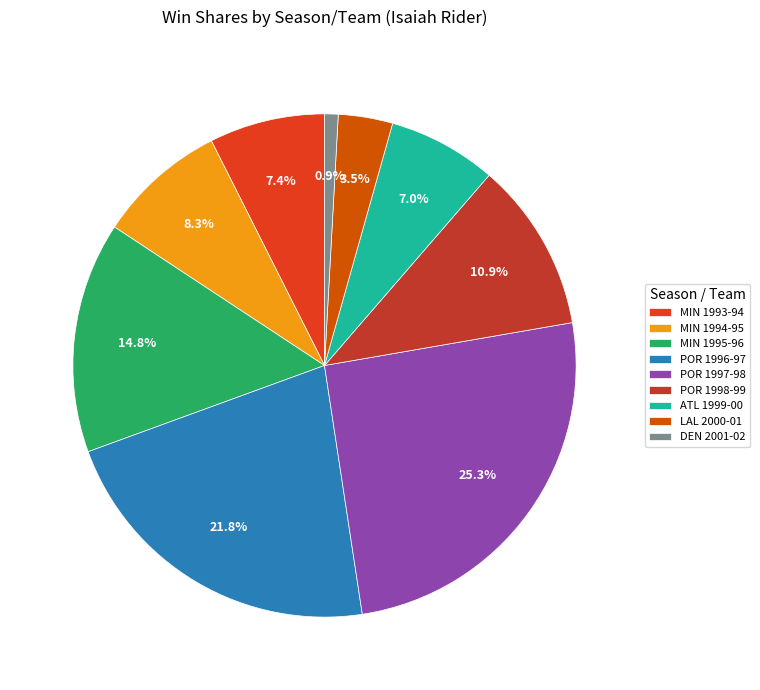

What is the total percentage of POR 1996-97 and LAL 2000-01?

25.3%